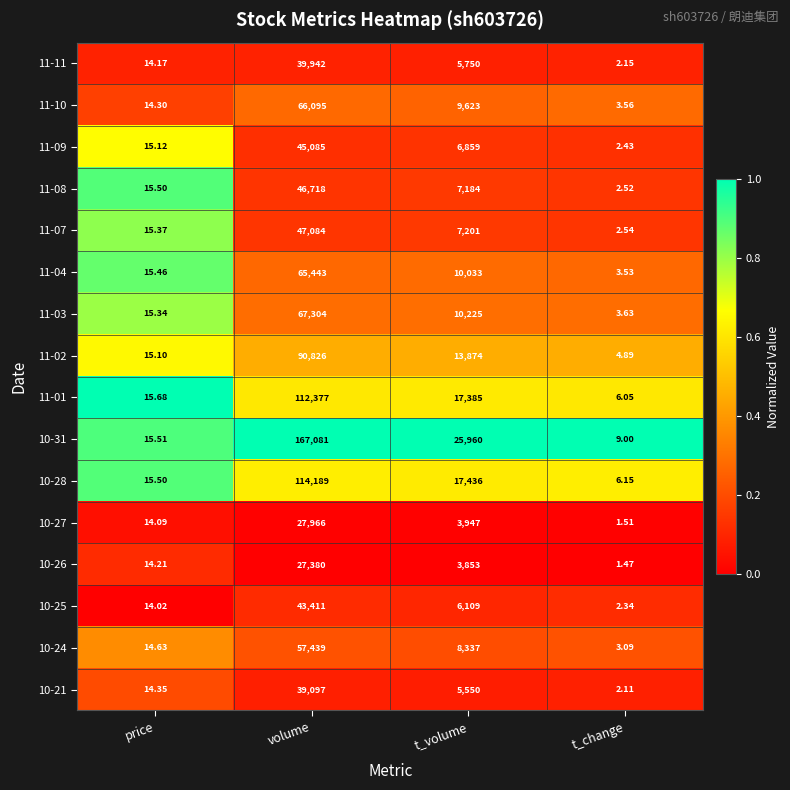

Which series changed the most between volume and t_volume?

10-31